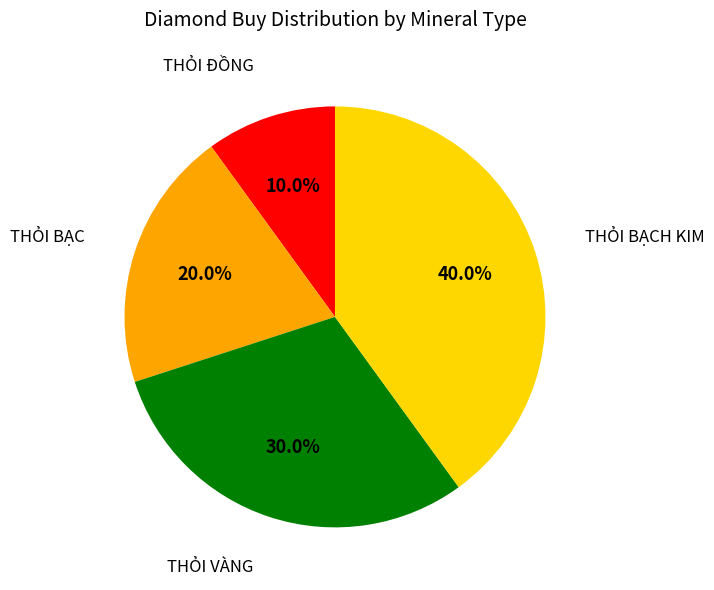

Does any single category account for the majority?

No